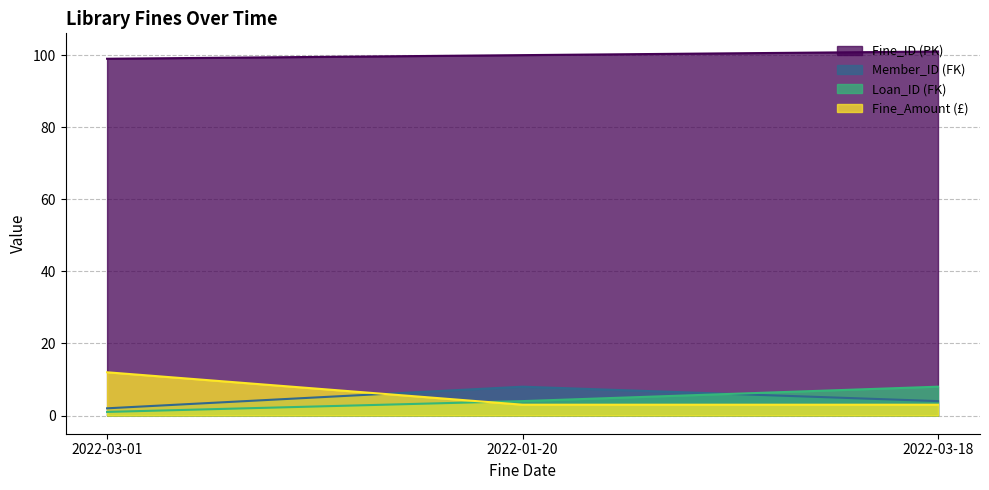

What position from the right is 2022-03-01?

3